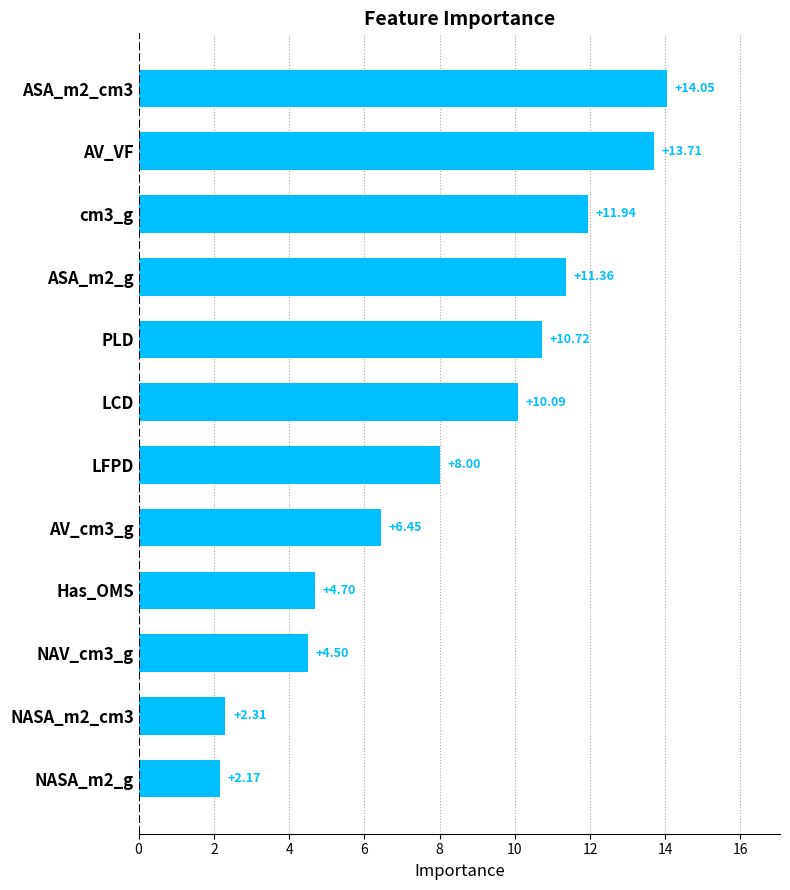

Where is the data nearest to the value 8?

LFPD